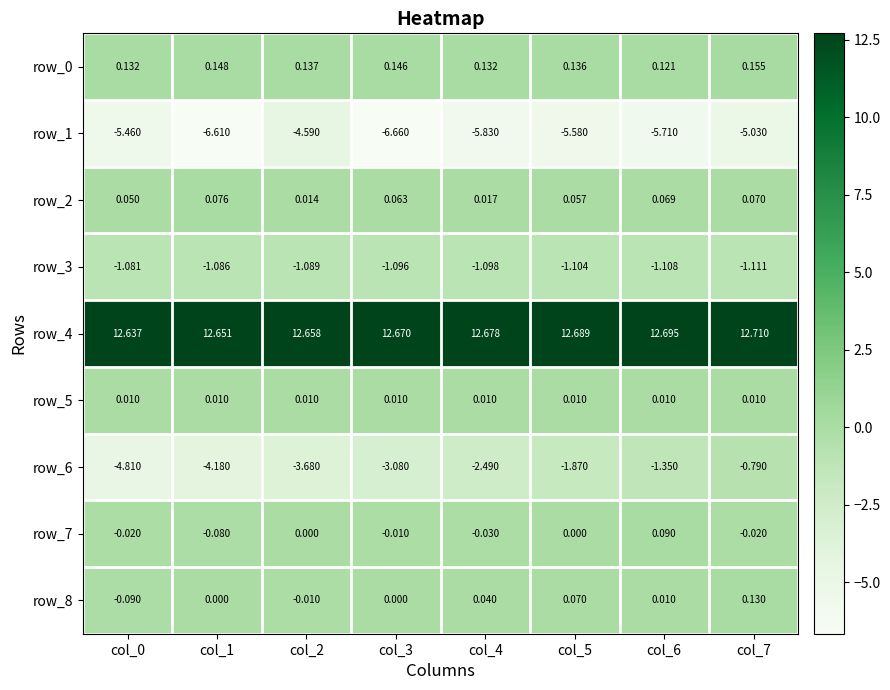

Count the row_4 values in the range 12 to 13.

8